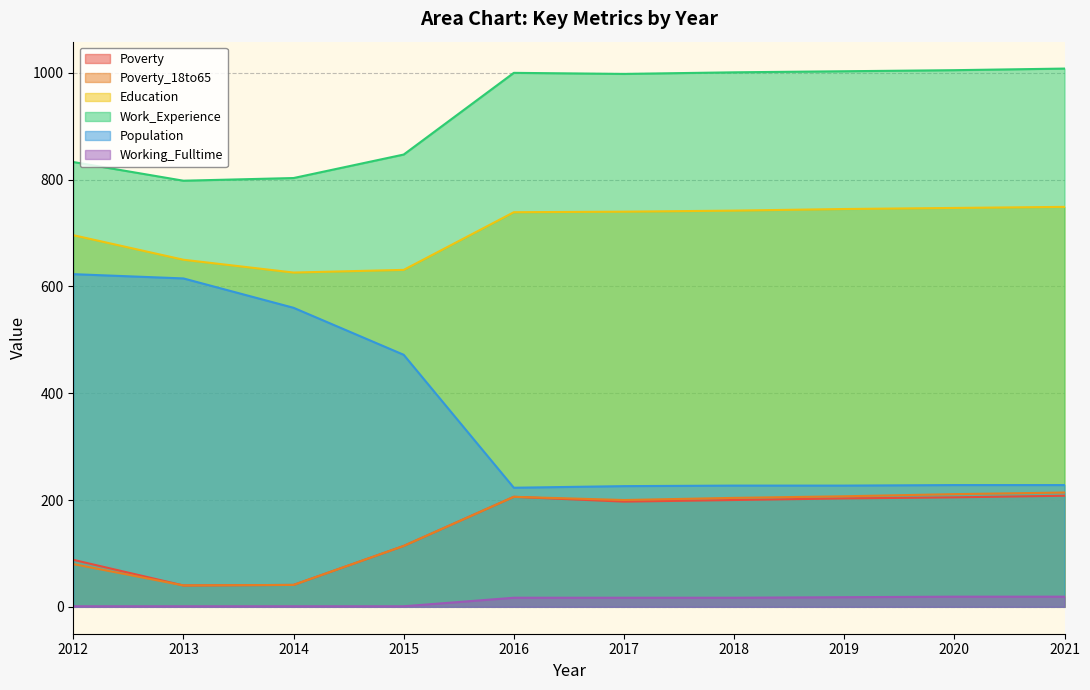

Which series has the largest total across all categories?

Work_Experience